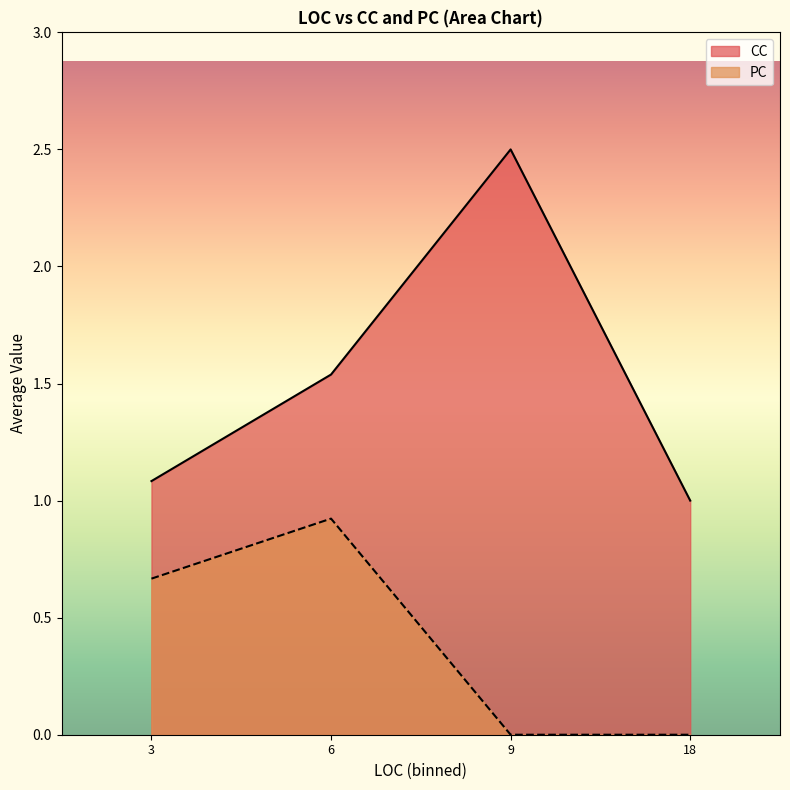

How many series are shown in this chart?

2